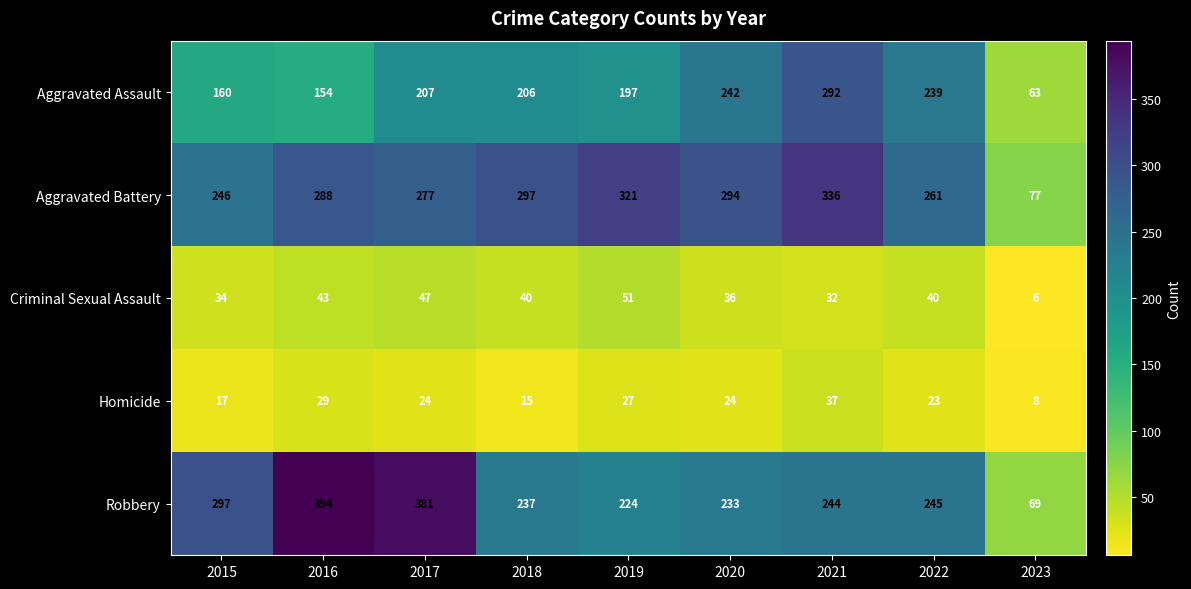

Rank the series by their maximum value, from highest to lowest.

Robbery, Aggravated Battery, Aggravated Assault, Criminal Sexual Assault, Homicide